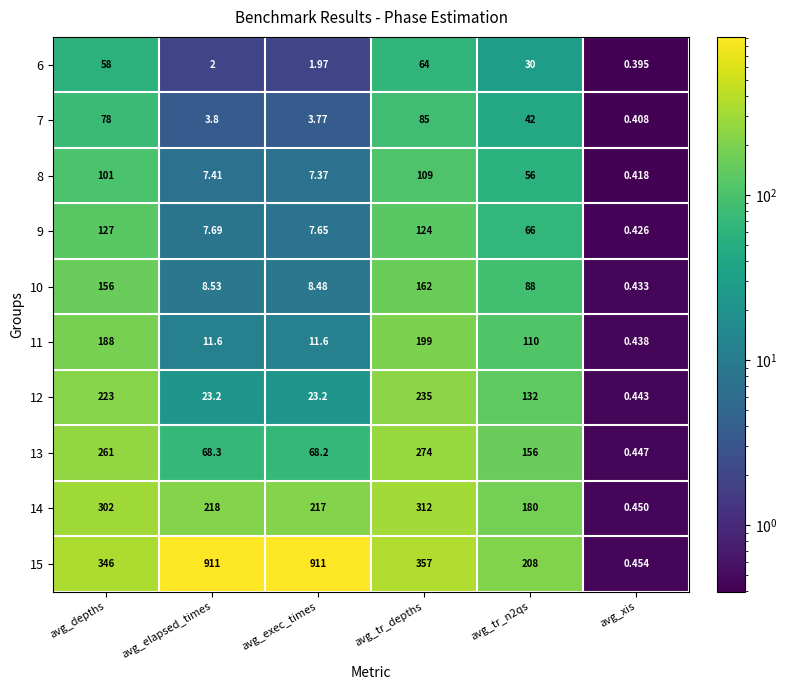

At how many categories does at least one series exceed 777?

2